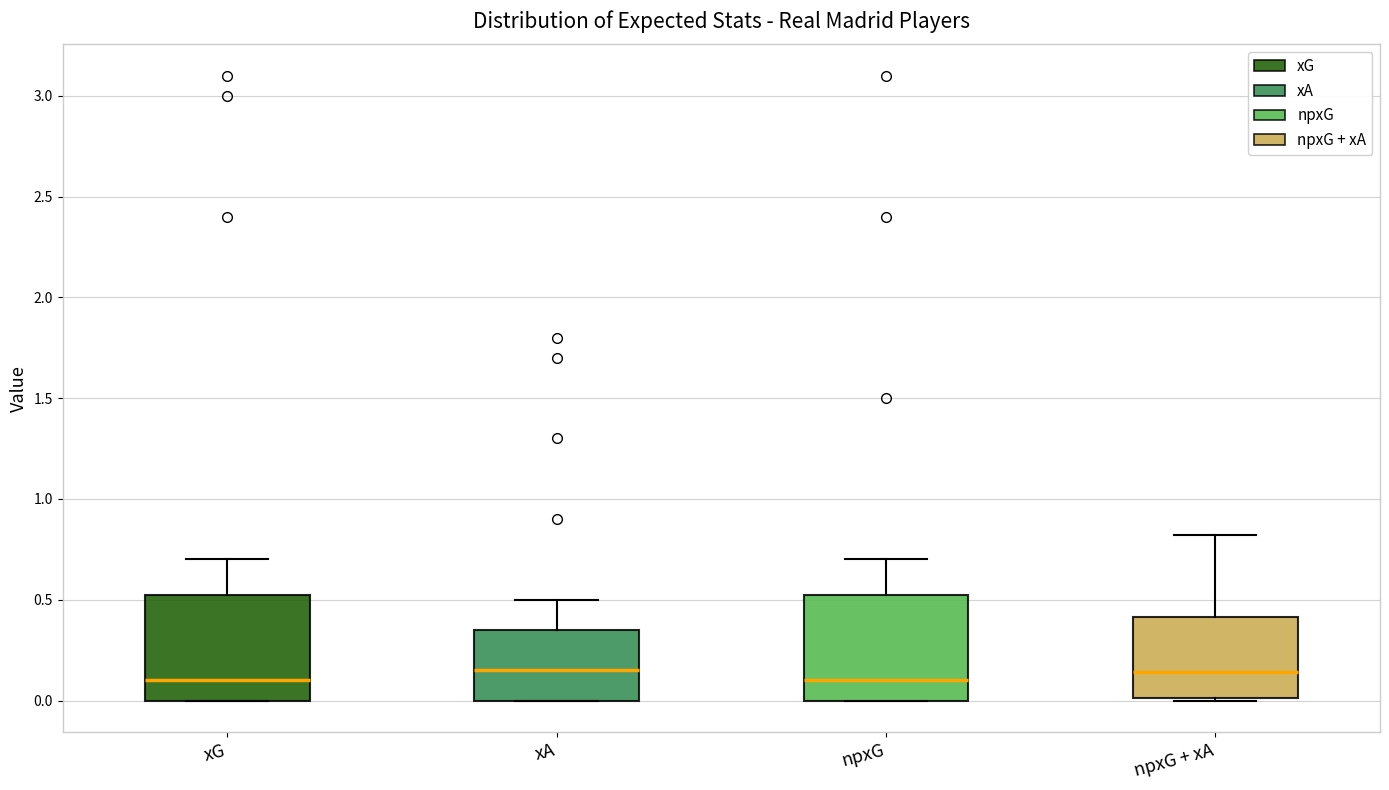

Reading left to right, transcribe this box plot: for each box, give where its median line is, the range the box spans, and where its two whiskers end, as read against the y-axis. The values are not printed on the chart, so give them approximately, as read against the axis.

xG: median 0.10, box 0.00 to 0.55, whiskers 0.00 to 0.70
xA: median 0.15, box 0.00 to 0.35, whiskers 0.00 to 0.50
npxG: median 0.10, box 0.00 to 0.55, whiskers 0.00 to 0.70
npxG + xA: median 0.15, box 0.00 to 0.40, whiskers 0.00 to 0.80